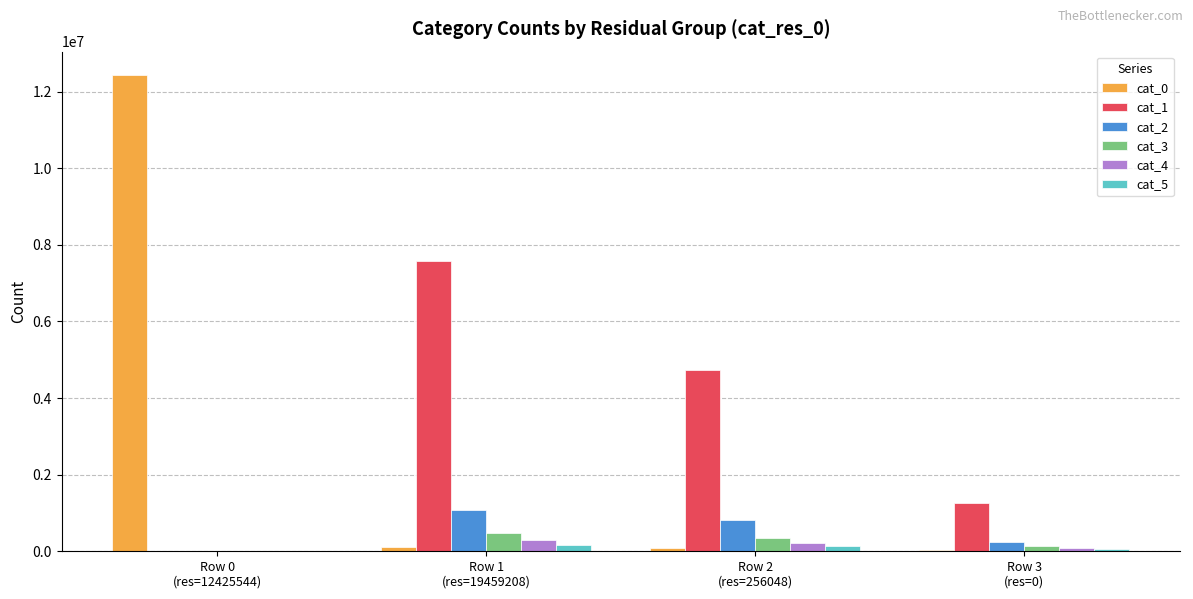

At which label does cat_1 first exceed 4733026?

Row 1
(res=19459208)